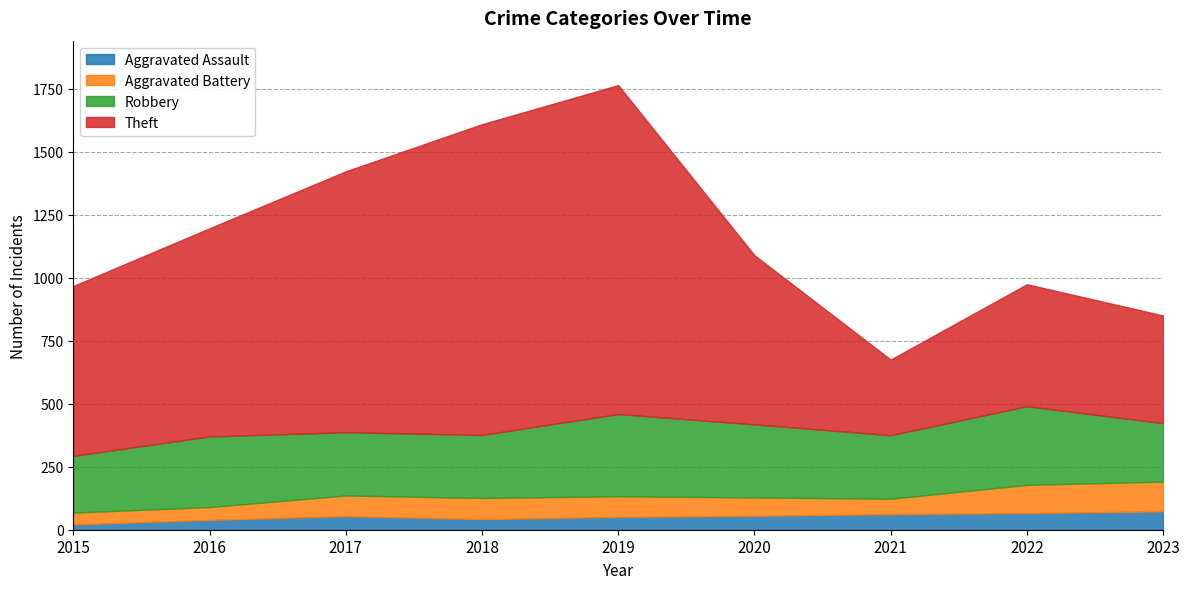

Rank the series by their maximum value, from highest to lowest.

Theft, Robbery, Aggravated Battery, Aggravated Assault